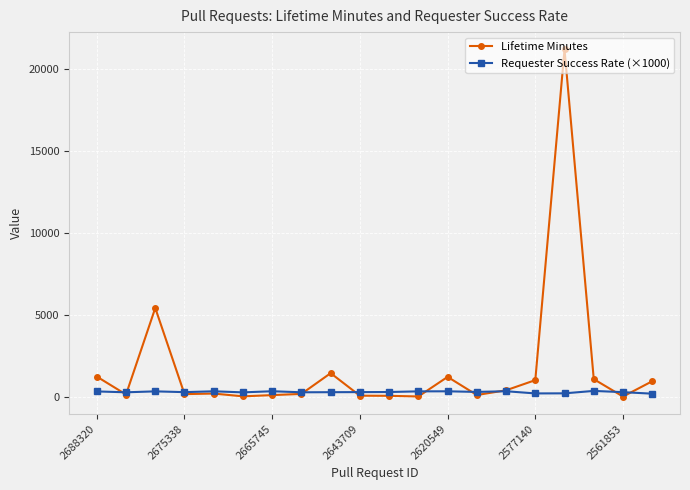

Rank the series by their average value, from lowest to highest.

Requester Success Rate (×1000), Lifetime Minutes